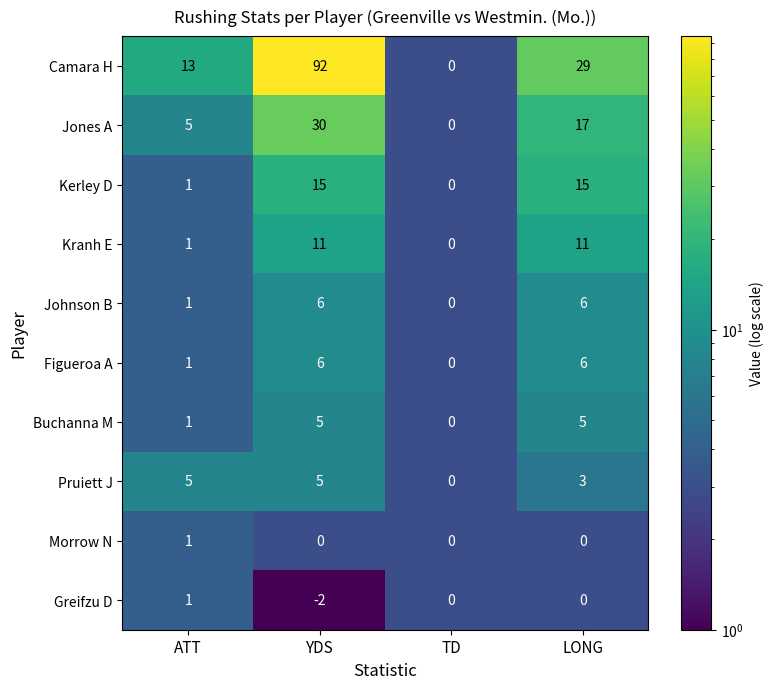

At which category is the sum across all series the highest?

YDS